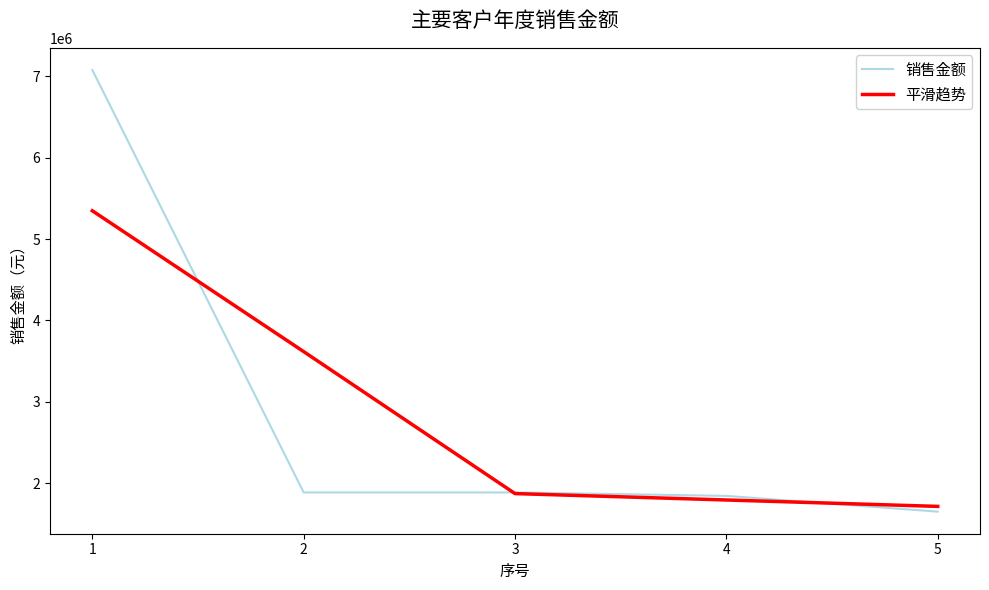

Which series has the largest range (max minus min)?

销售金额